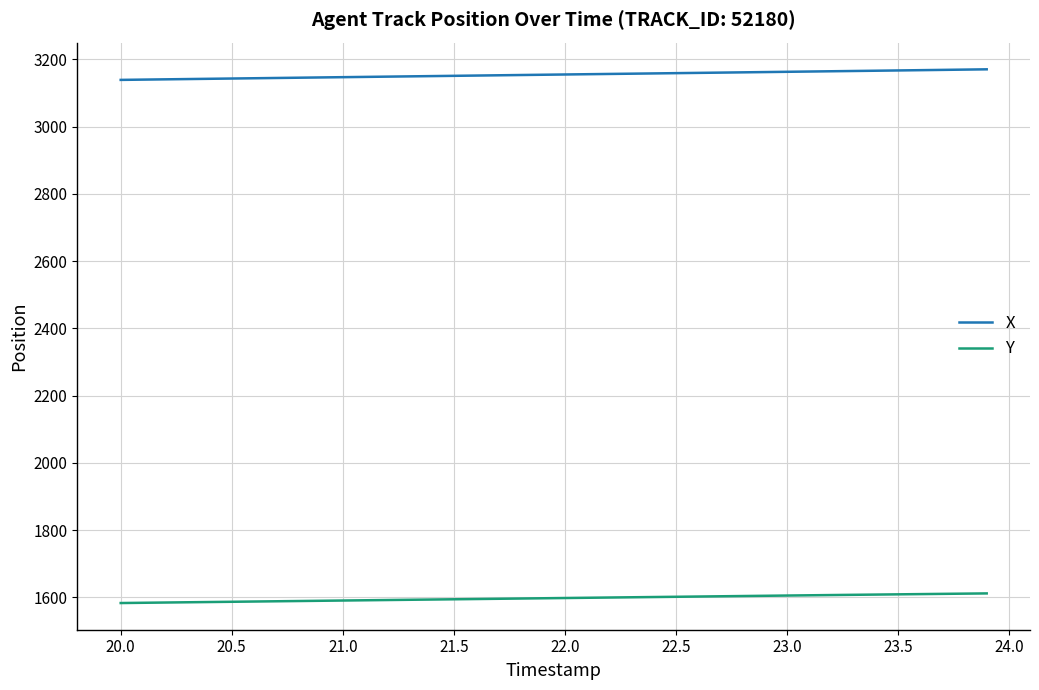

Rank the series by their average value, from lowest to highest.

Y, X